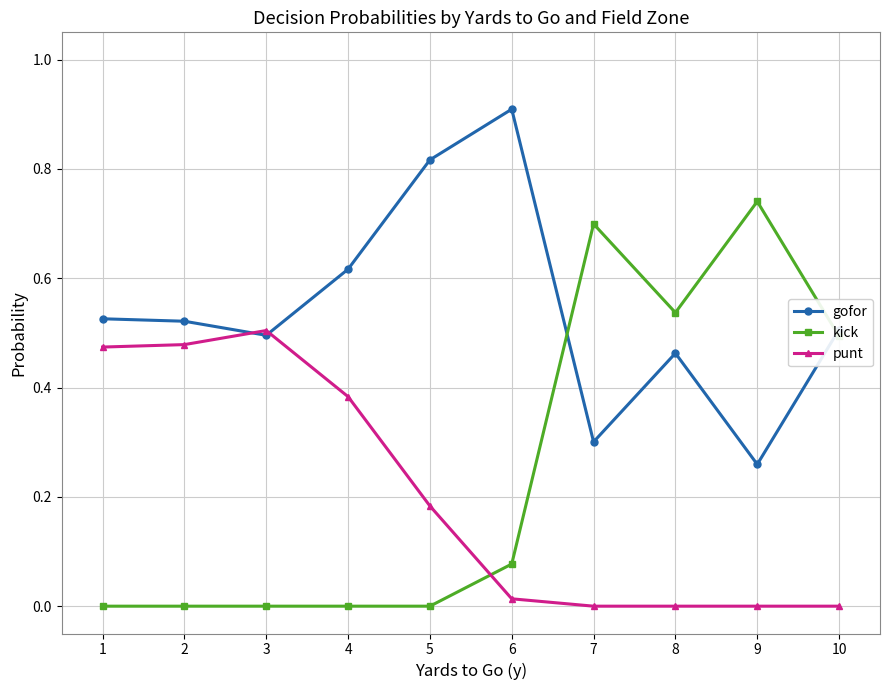

True or false: kick and gofor intersect in this chart.

True